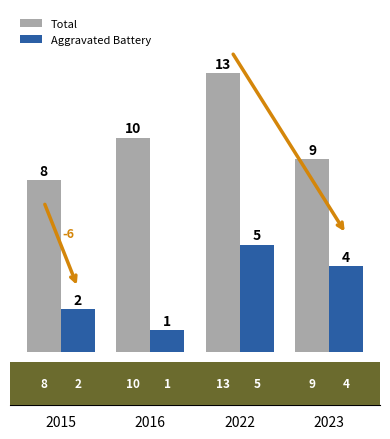

What is the spread (max minus min) of values at 2023?

5